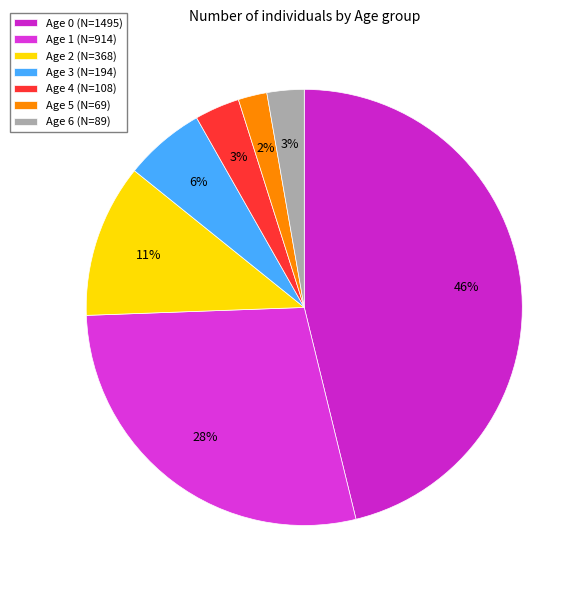

To the nearest percent, what is the difference between the largest and smallest slice percentages?

44%